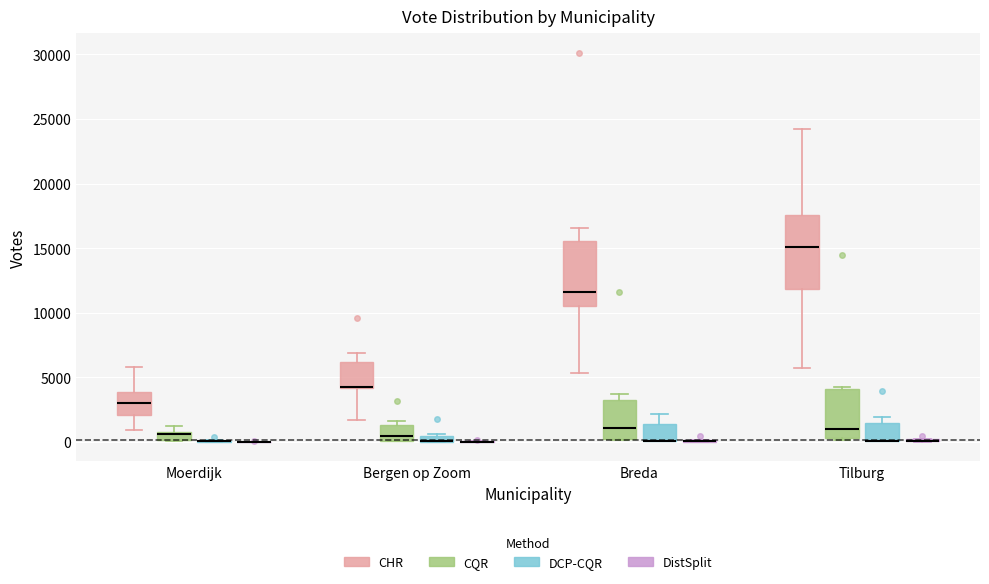

Comparing the boxes themselves (not the whiskers), which one is the tallest?

Tilburg (CHR)